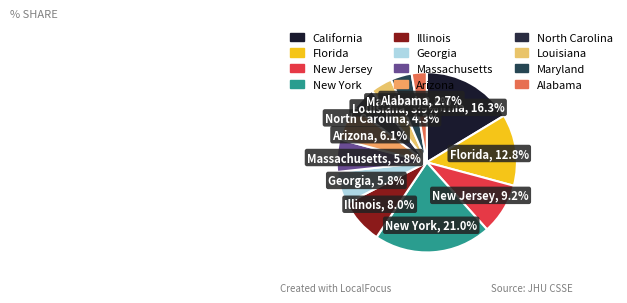

What is the ratio of the value at Florida to the value at New Jersey?

1.4